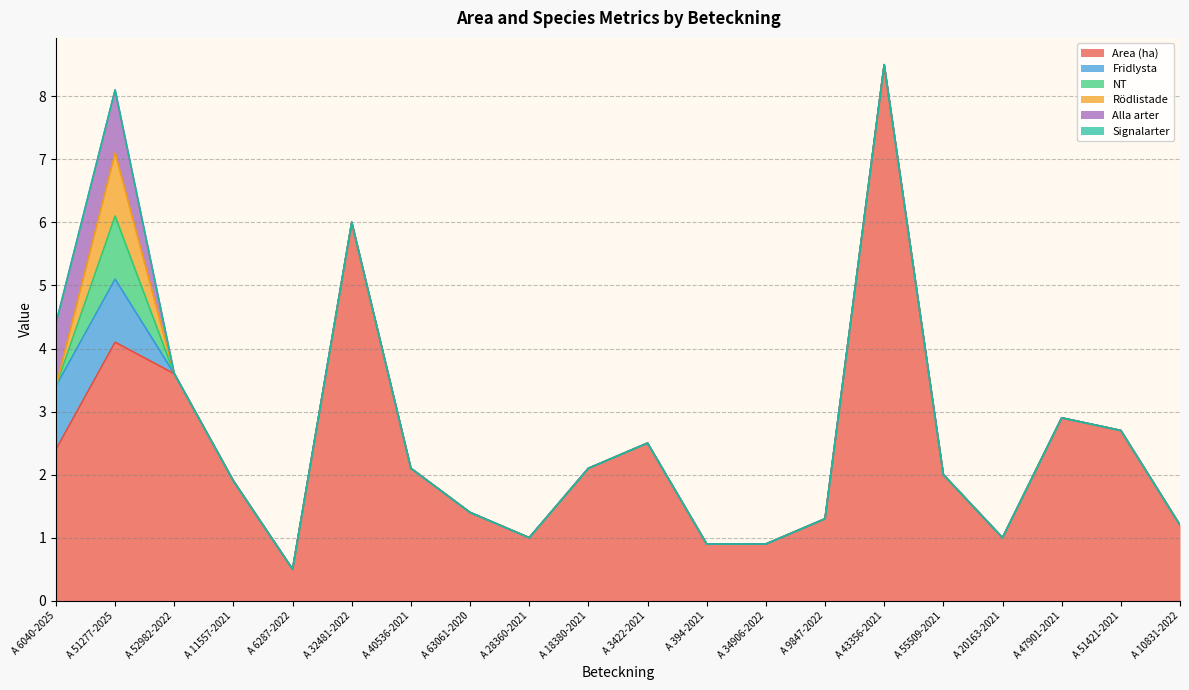

Does the chart display data point markers on the line(s)?

No